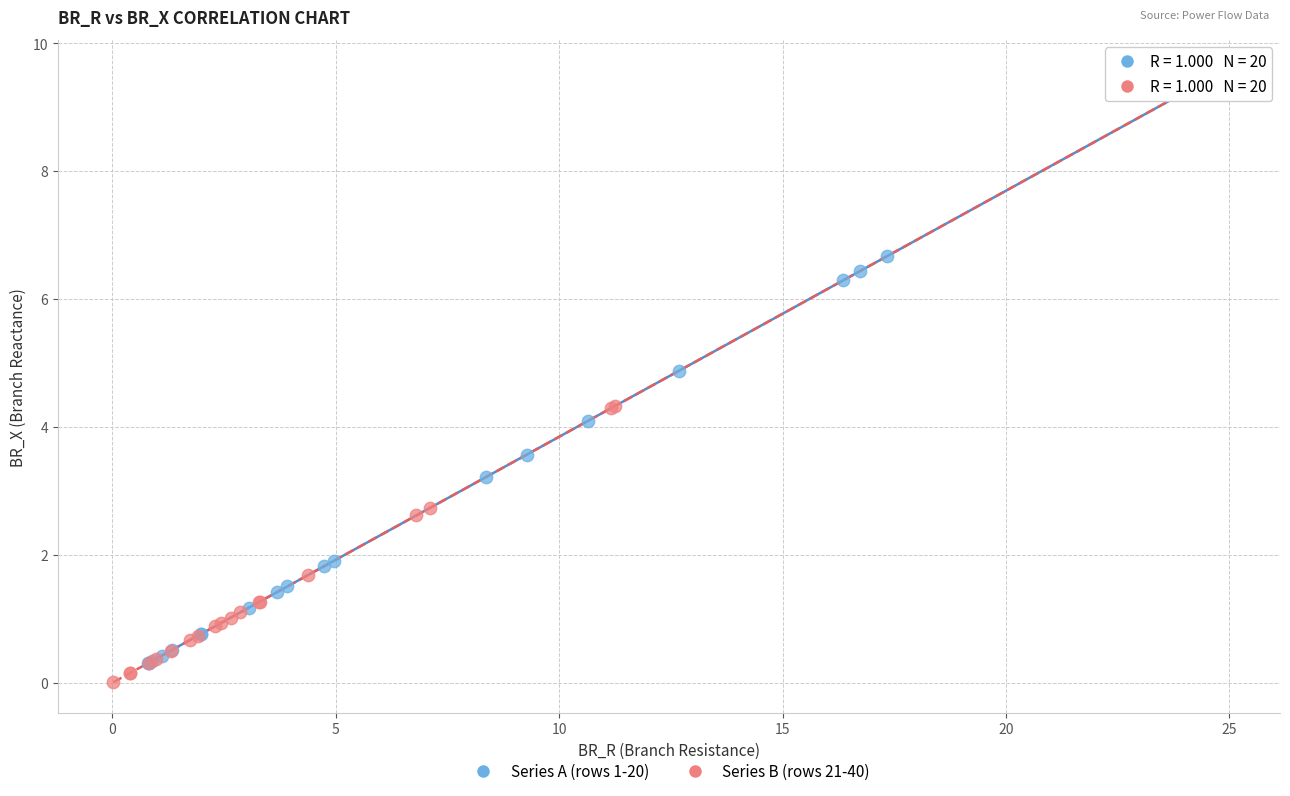

What are all the series names shown in the legend?

Series A (rows 1-20), Series B (rows 21-40)